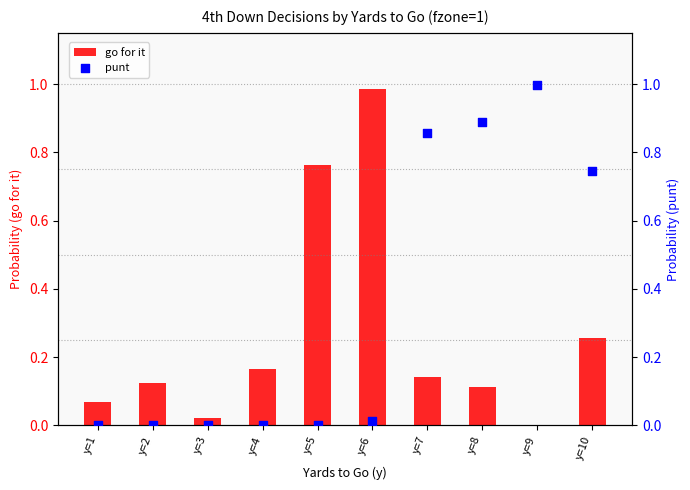

At which category is the sum across all series the highest?

y=7